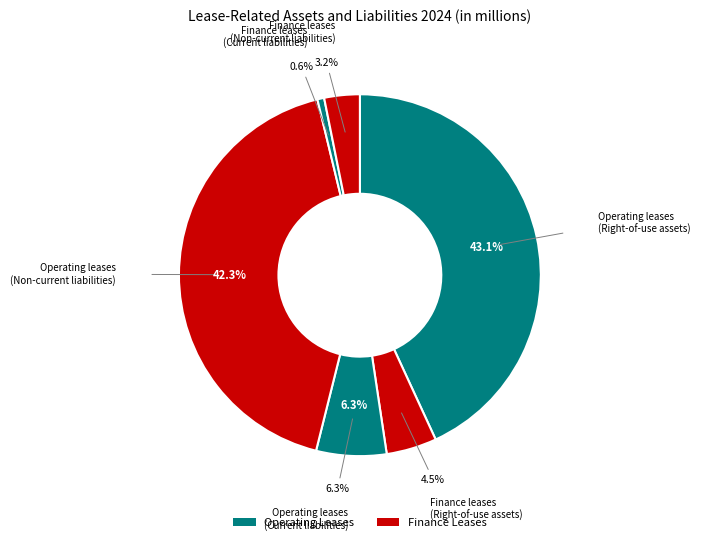

Count the number of slices in the pie.

6